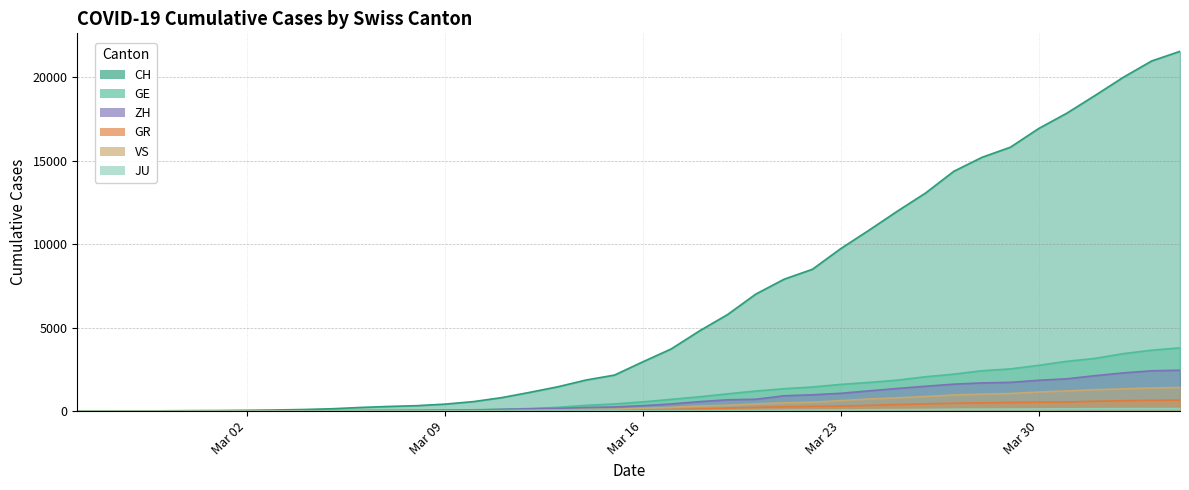

Which series has the widest spread of values?

CH